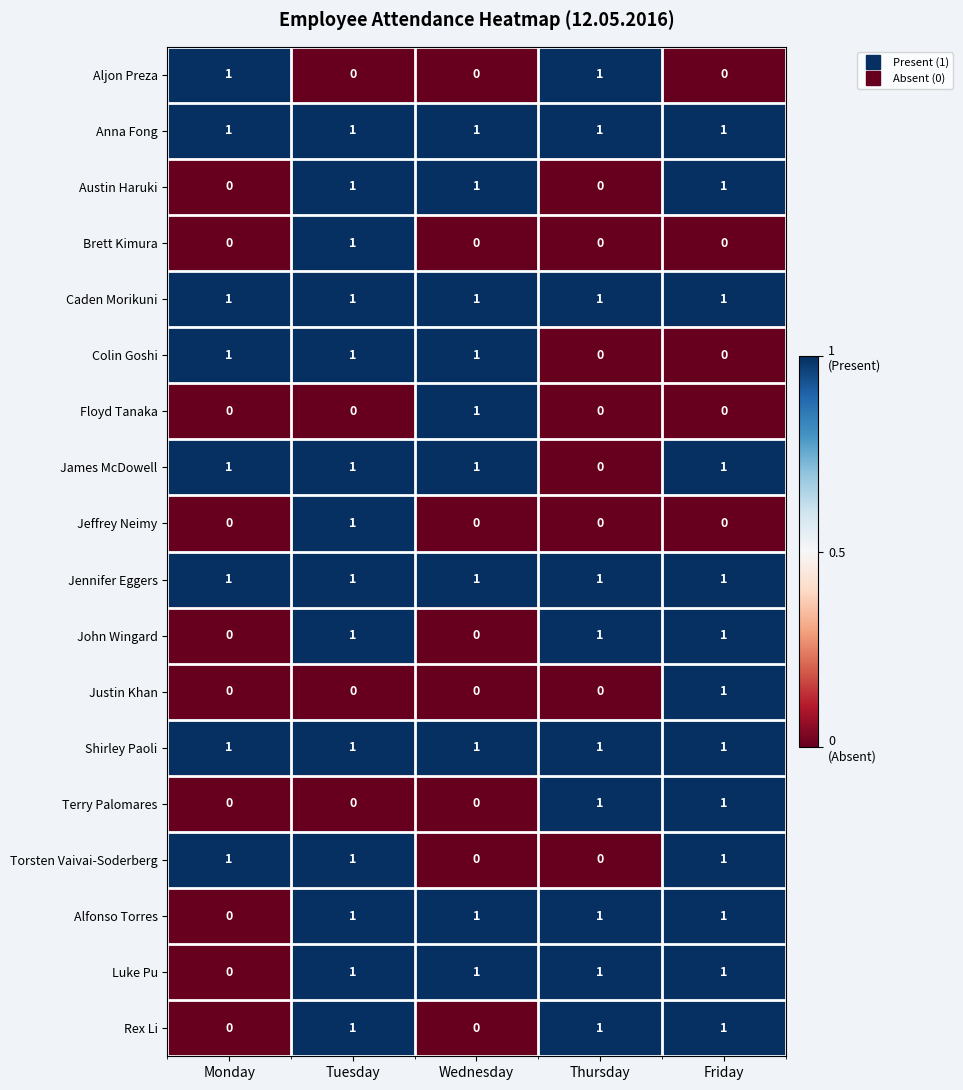

The James McDowell series shows 1 at Wednesday. True or false?

True